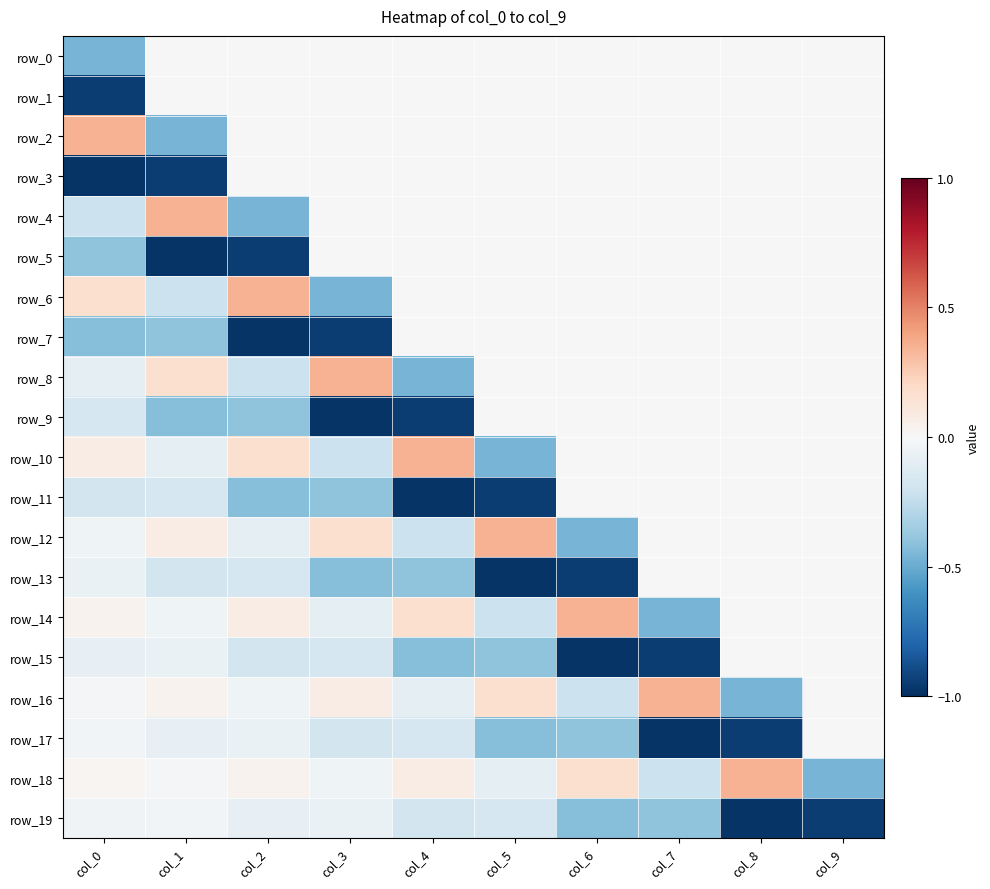

Is it true that row_4 equals 0.4 at col_5?

False